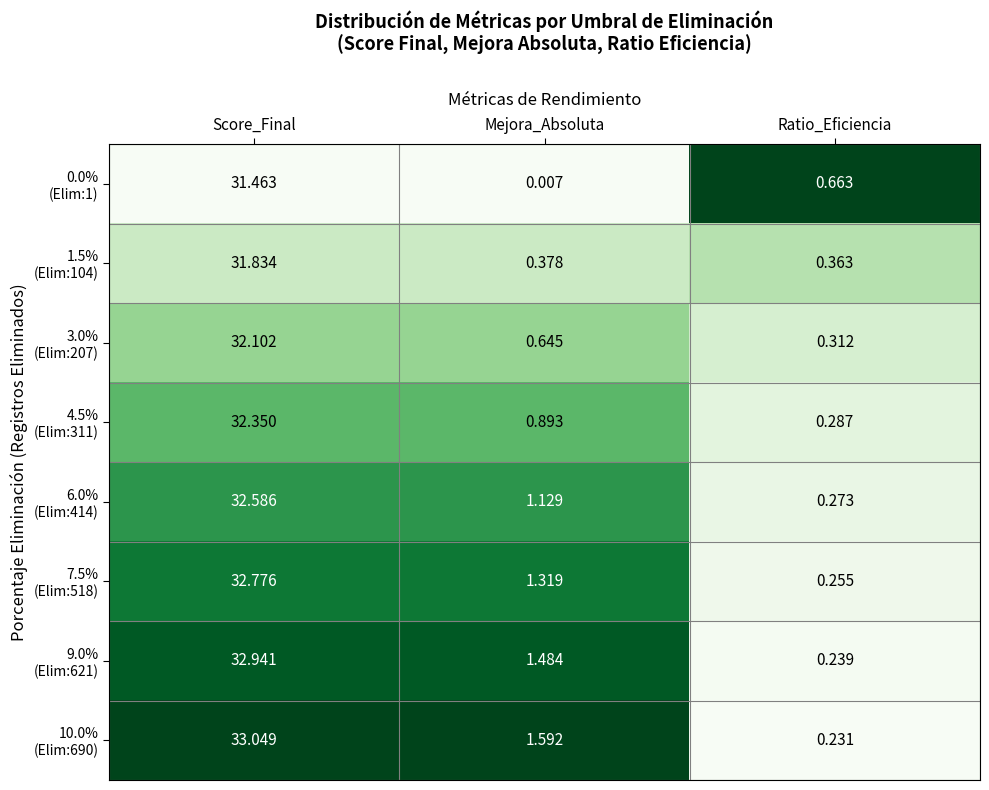

At which category is the sum across all series the highest?

Score_Final